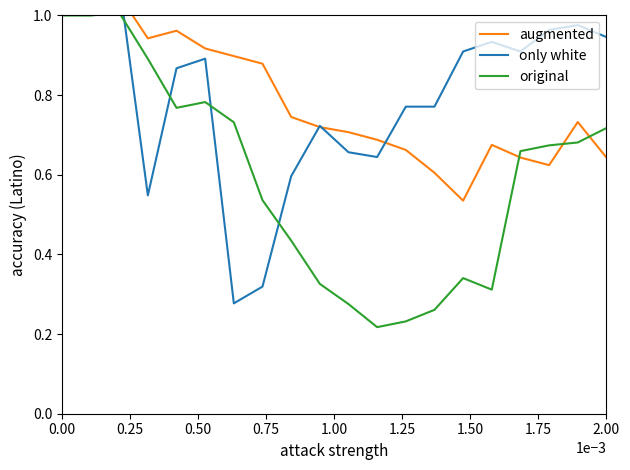

Is this an area chart (filled region under the line)?

No